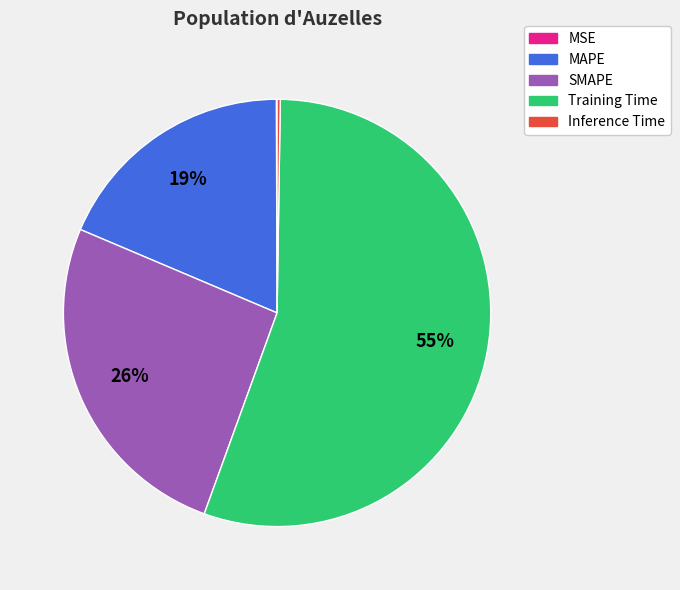

Is it true that Training Time is 46% of the pie?

False